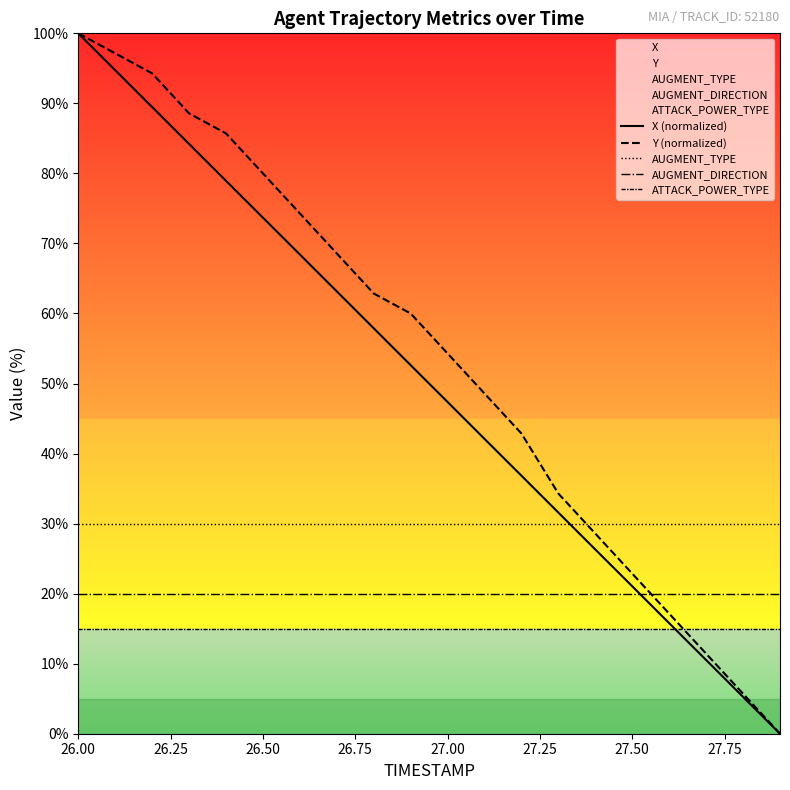

What is the difference between the maximum and minimum values in the X (normalized) series?

100.0